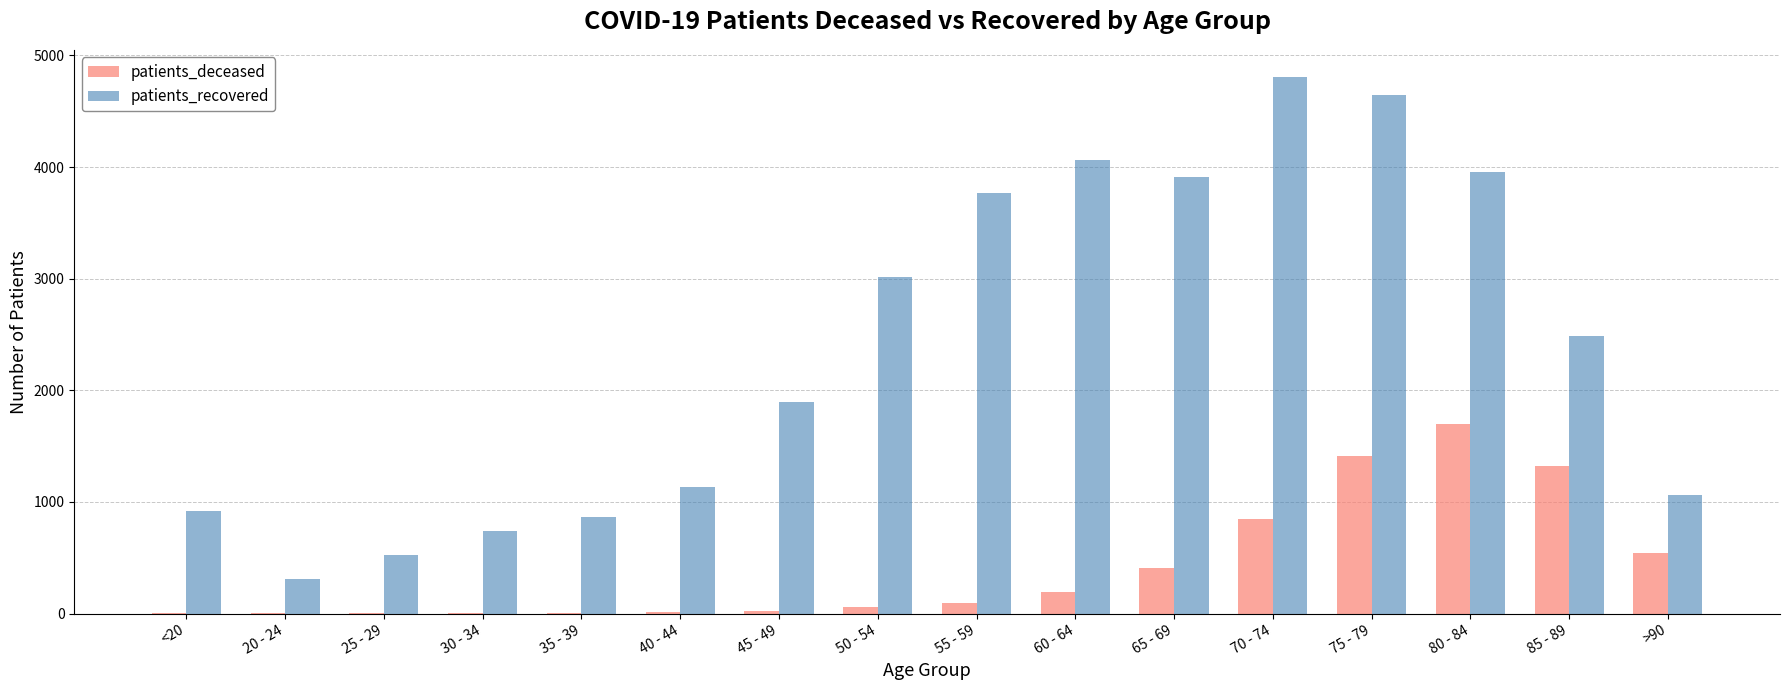

Which series has the largest total across all categories?

patients_recovered